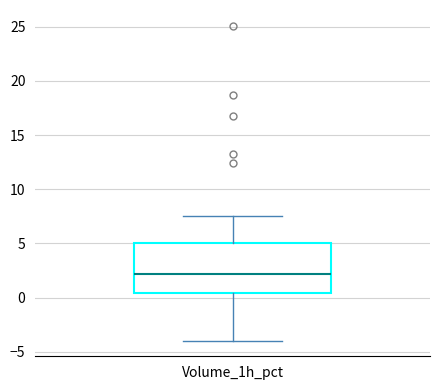

Transcribe this box plot: give where the median line is, the range the box spans, and where the two whiskers end, as read against the y-axis. The values are not printed on the chart, so give them approximately, as read against the axis.

median 2.0, box 0.5 to 5.0, whiskers -4.0 to 7.5